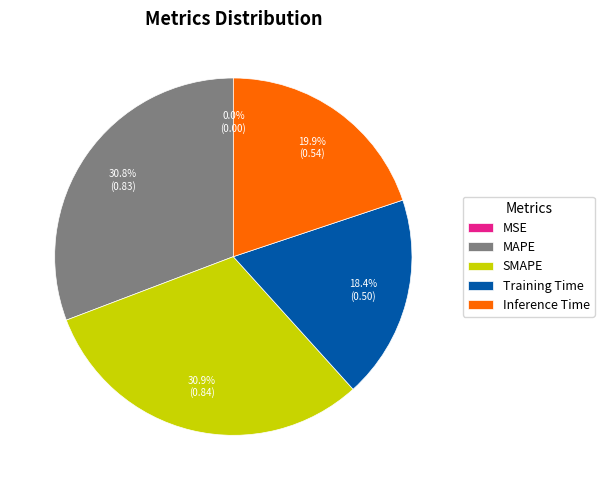

To the nearest percent, what is the difference between the largest and smallest slice percentages?

31%